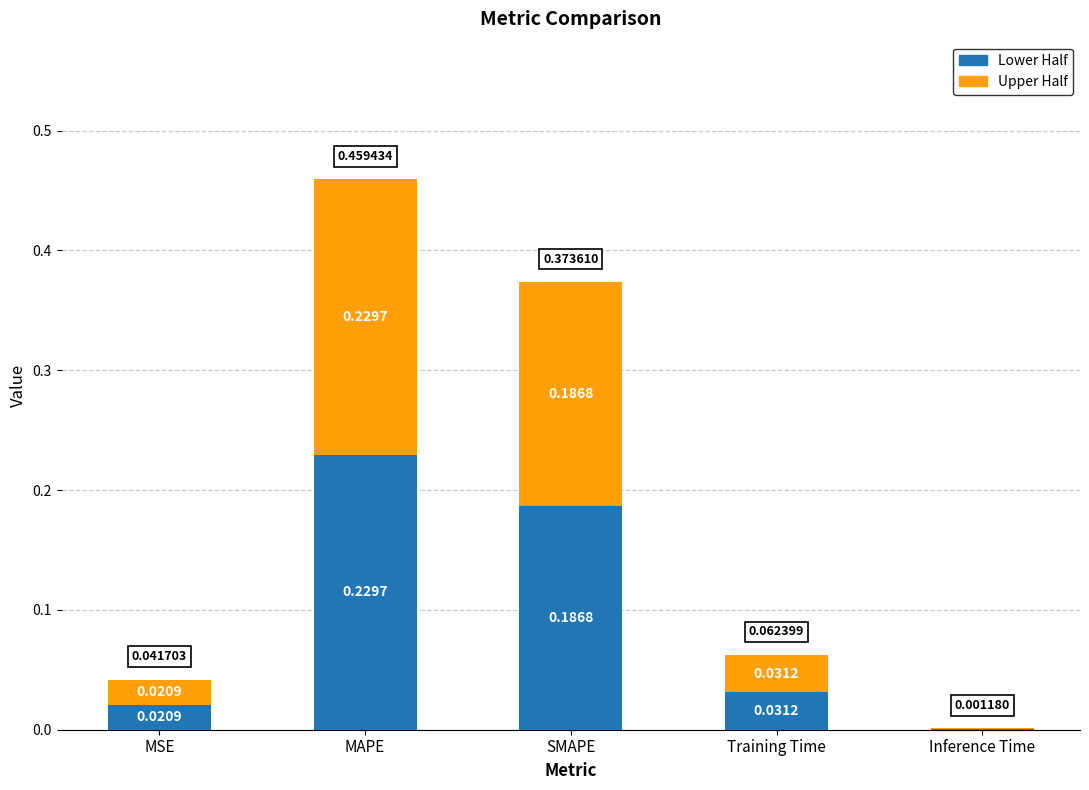

What are all the series names shown in the legend?

Lower Half, Upper Half